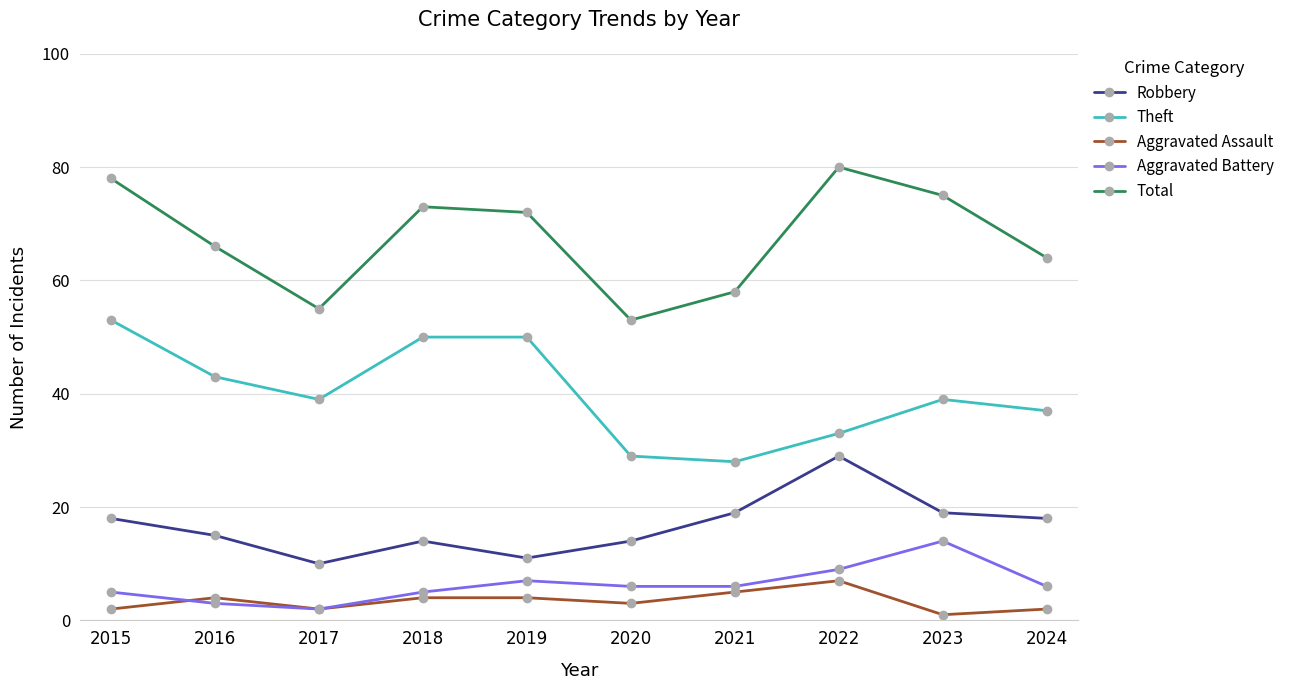

What is the spread (max minus min) of values at 2023?

74